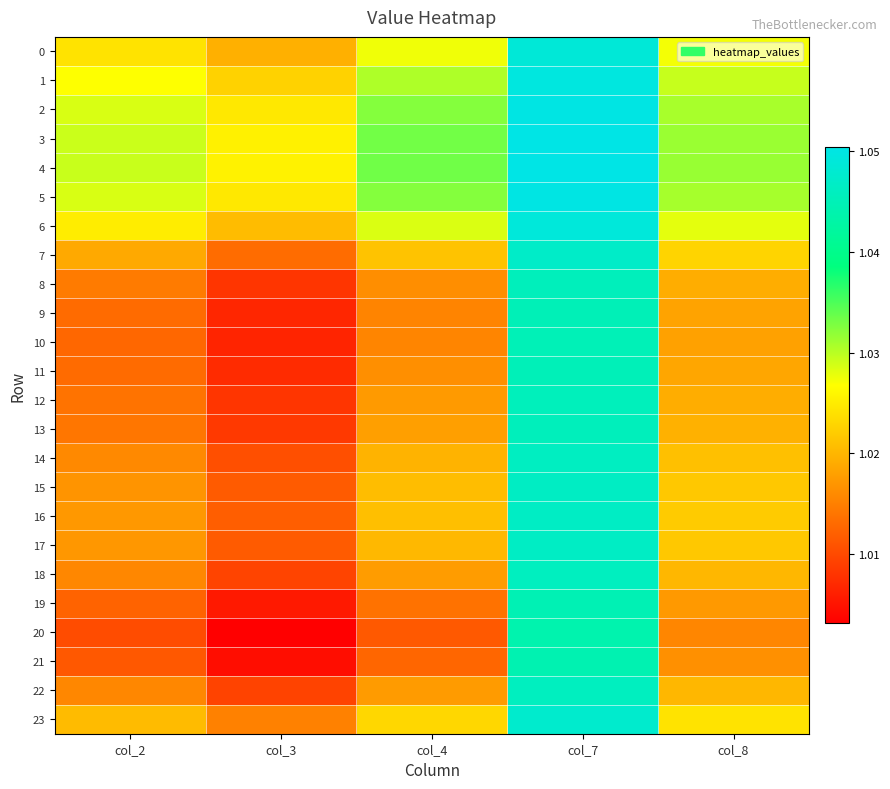

Rank the series at col_8 from lowest to highest value.

20, 21, 19, 10, 9, 11, 8, 12, 13, 22, 18, 14, 17, 15, 16, 7, 23, 0, 6, 1, 2, 5, 3, 4